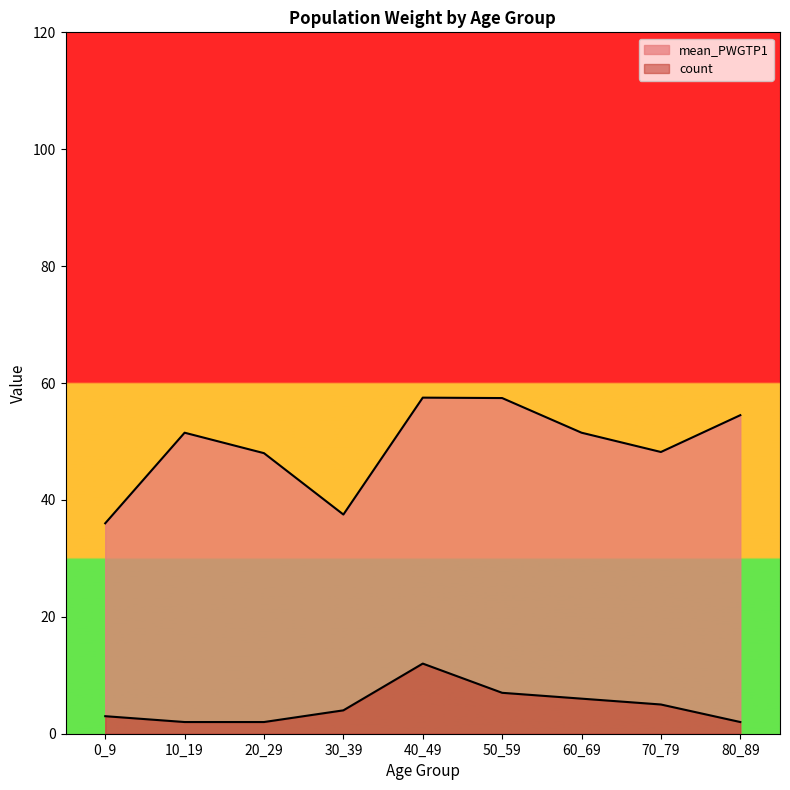

True or false: mean_PWGTP1 and count intersect in this chart.

False